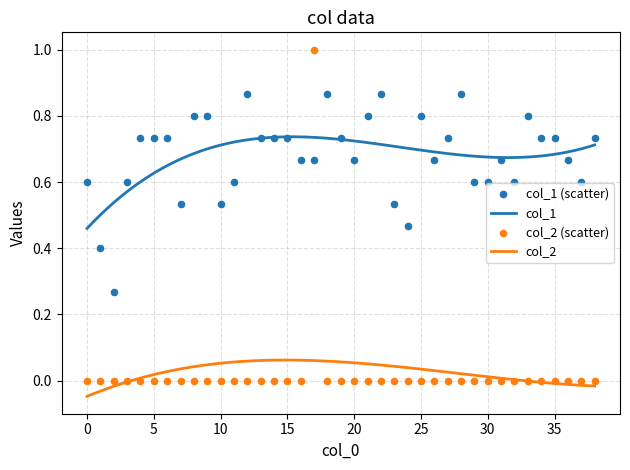

Which series has the largest Y range (max minus min)?

col_2